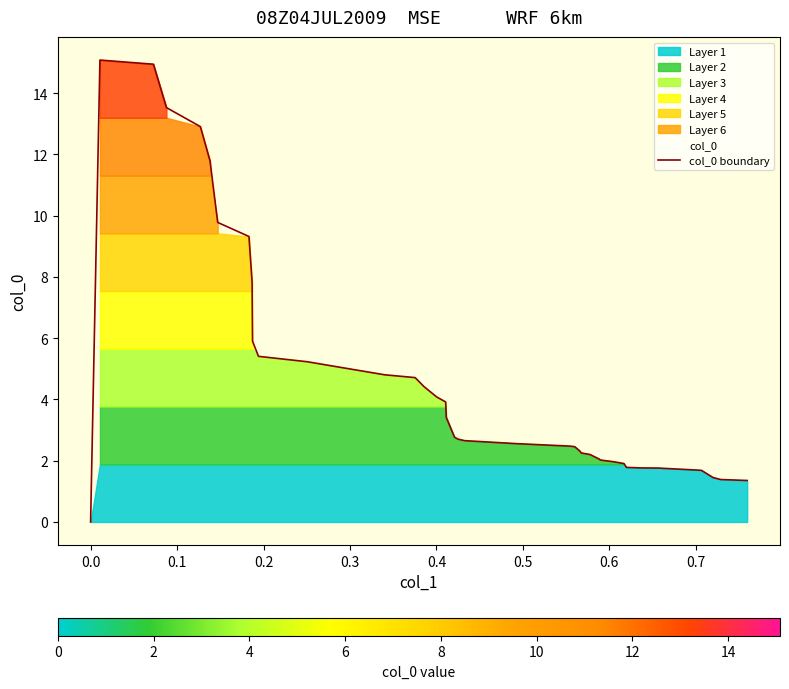

What is the highest value of the col_0 boundary series?

15.1